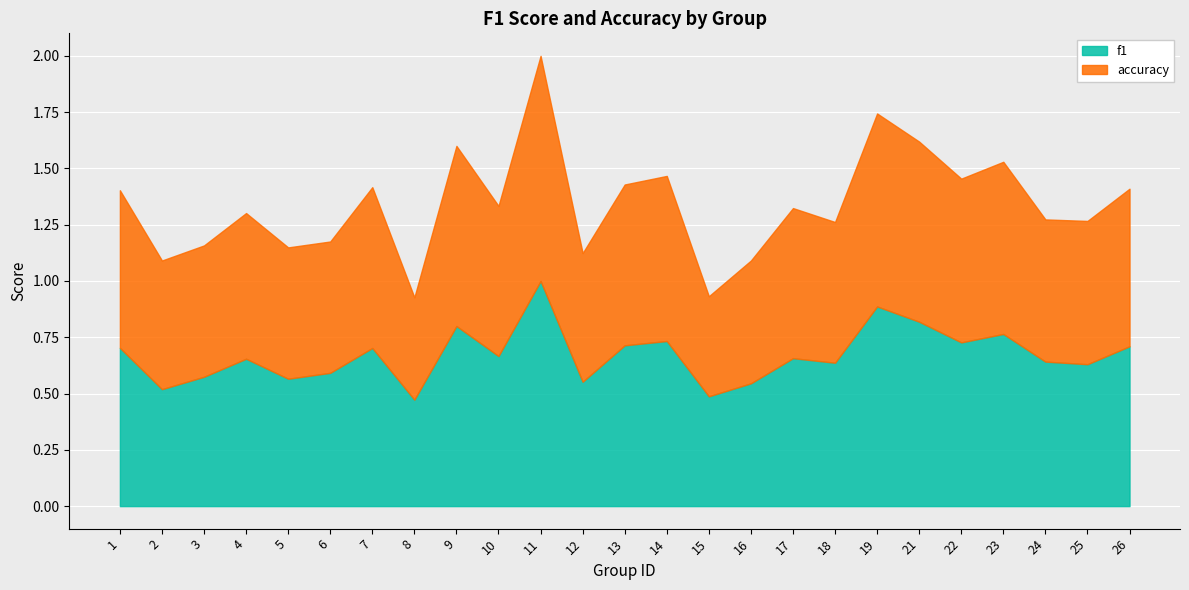

Reading right to left, what are all the values shown in this chart?

f1: 26=0.7	25=0.6	24=0.6	23=0.8	22=0.7	21=0.8	19=0.9	18=0.6	17=0.7	16=0.5	15=0.5	14=0.7	13=0.7	12=0.6	11=1.0	10=0.7	9=0.8	8=0.5	7=0.7	6=0.6	5=0.6	4=0.7	3=0.6	2=0.5	1=0.7
accuracy: 26=0.7	25=0.6	24=0.6	23=0.8	22=0.7	21=0.8	19=0.9	18=0.6	17=0.7	16=0.5	15=0.4	14=0.7	13=0.7	12=0.6	11=1.0	10=0.7	9=0.8	8=0.5	7=0.7	6=0.6	5=0.6	4=0.6	3=0.6	2=0.6	1=0.7